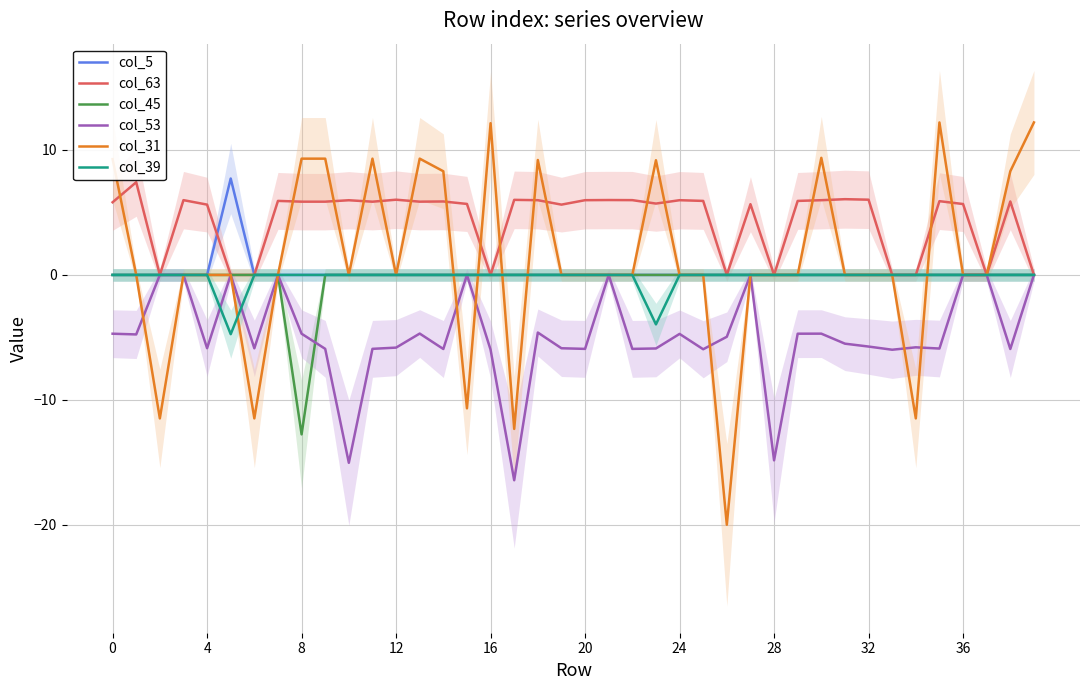

The col_53 series shows -5.9 at 20. True or false?

True